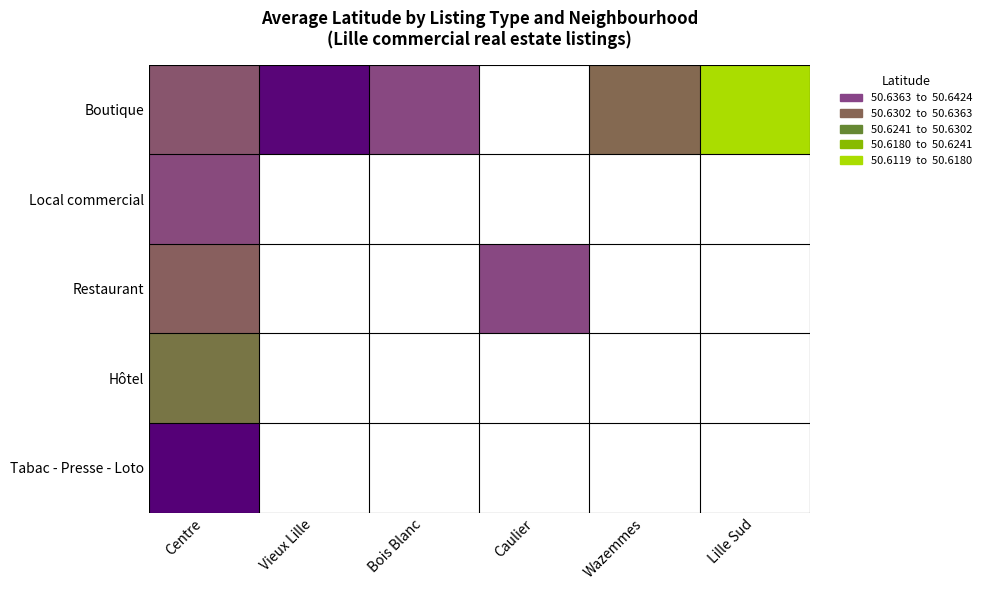

How many data points in Boutique are above 50?

5